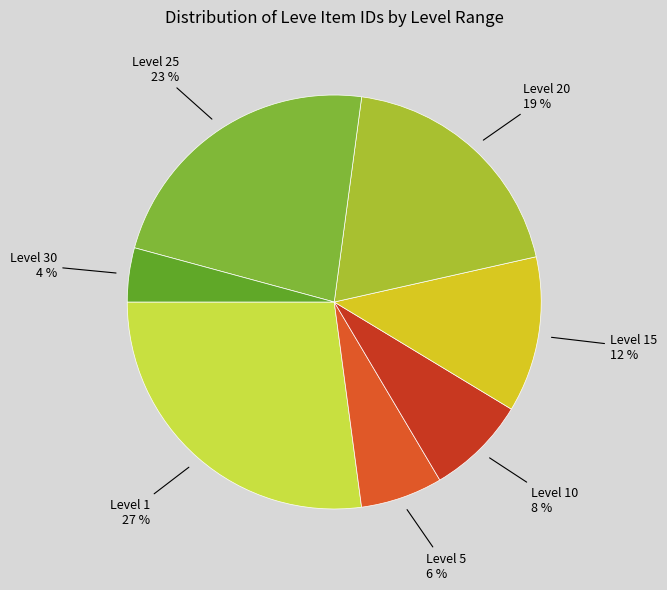

Approximately how many times larger is the value at Level 1 compared to Level 25?

1.2